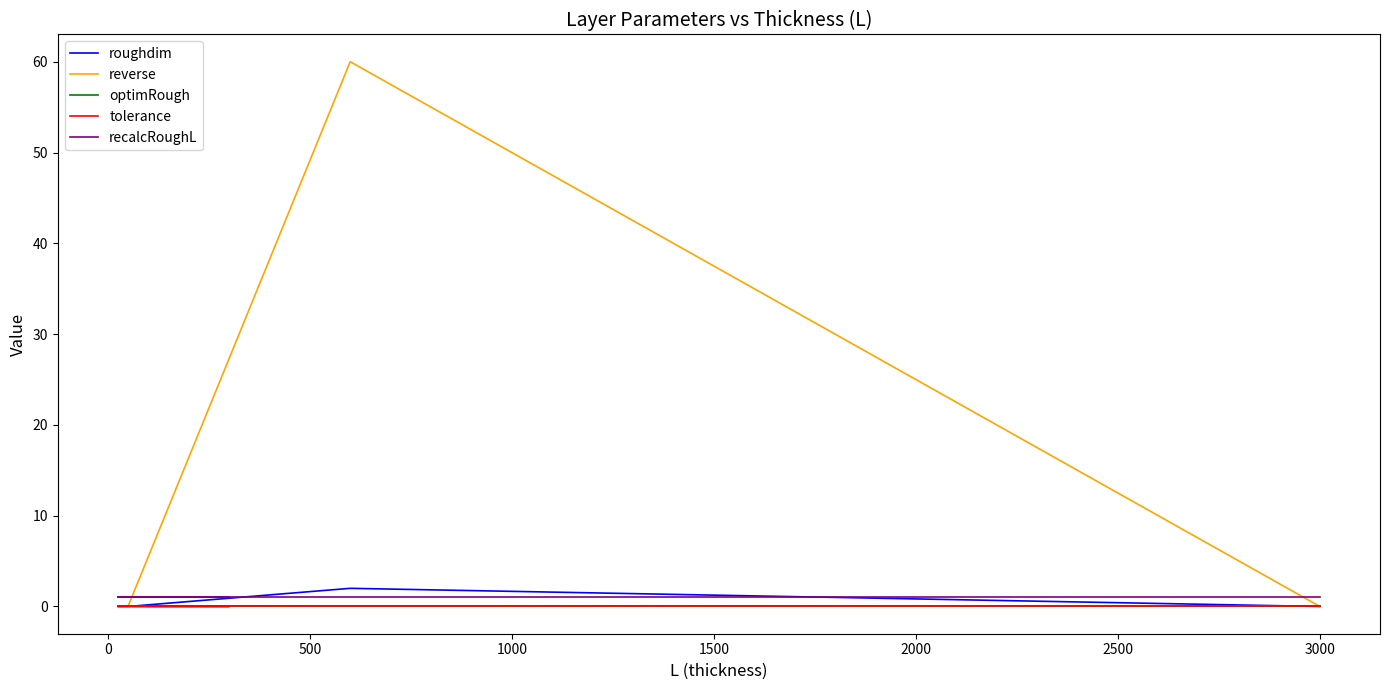

Reading left to right, what are all the values shown in this chart?

roughdim: 0.0	0.0	0.0	0.0	0.0	0.0	2.0	0.0
reverse: 0.0	0.0	0.0	0.0	0.0	0.0	60.0	0.0
optimRough: 0.0	0.0	0.0	0.0	0.0	0.0	0.0	0.0
tolerance: 0.0	0.0	0.0	0.0	0.0	0.0	0.0	0.0
recalcRoughL: 1.0	1.0	1.0	1.0	1.0	1.0	1.0	1.0